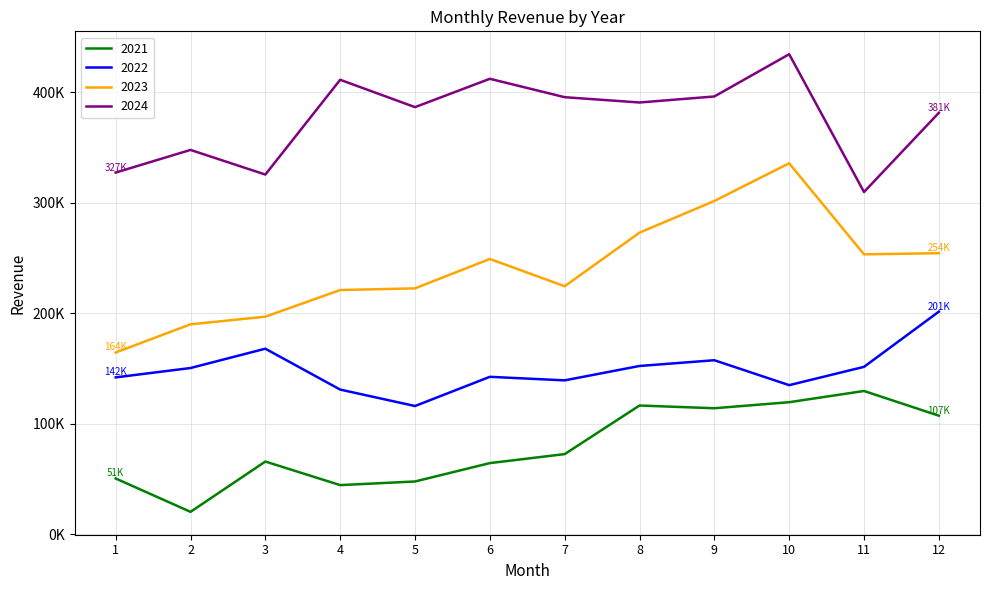

Between 6 and 12, which series saw the biggest shift?

2022